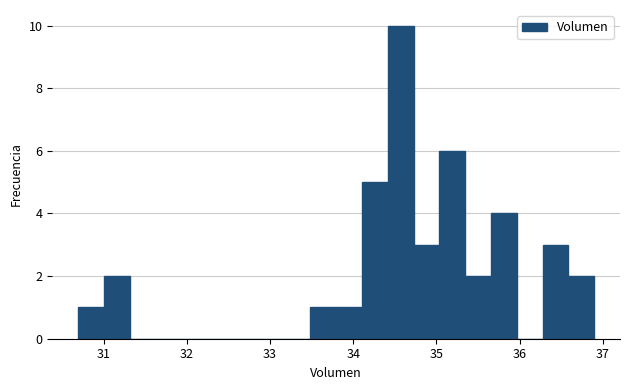

Read against the x-axis, roughly where is the centre of the tallest bar?

34.6